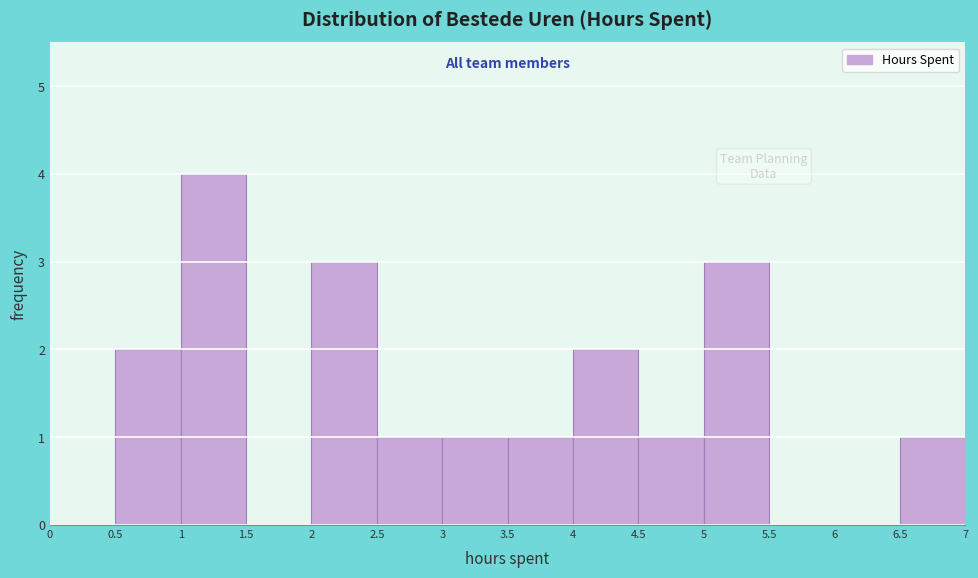

Reading left to right, transcribe this chart: for each bar, give the range it covers on the x-axis and its height. The values are not printed on the chart, so give them approximately, as read against the axis.

0 to 0.5: 0
0.5 to 1: 2
1 to 1.5: 4
1.5 to 2: 0
2 to 2.5: 3
2.5 to 3: 1
3 to 3.5: 1
3.5 to 4: 1
4 to 4.5: 2
4.5 to 5: 1
5 to 5.5: 3
5.5 to 6: 0
6 to 6.5: 0
6.5 to 7: 1